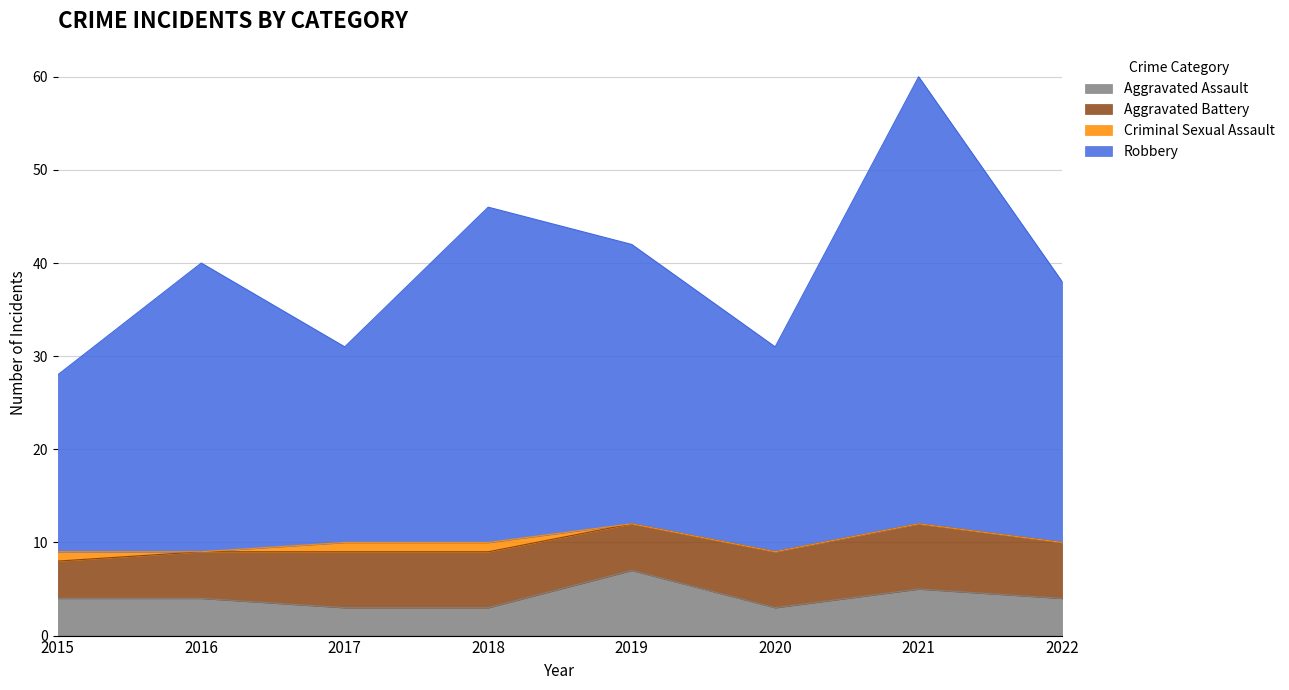

At which category does Robbery reach its first local peak?

2016